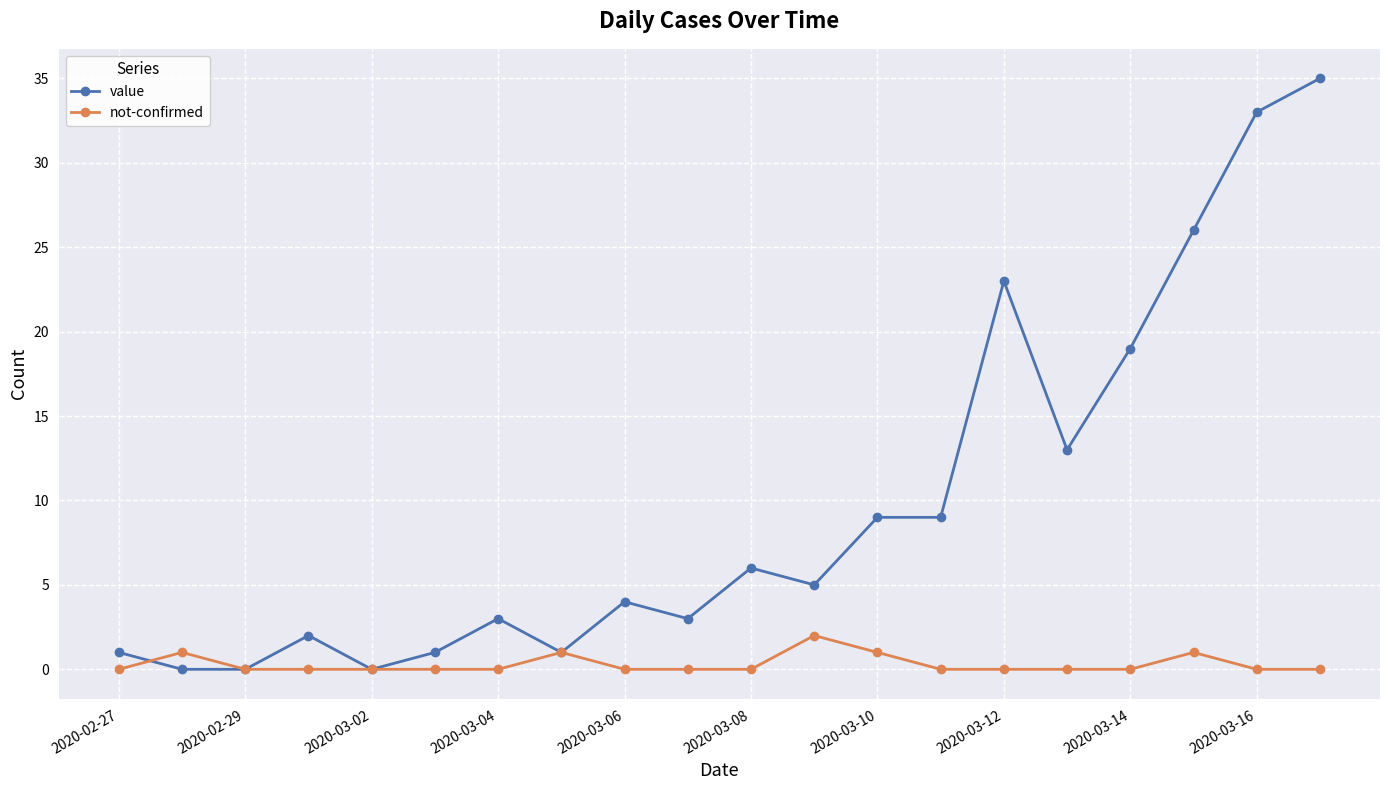

True or false: not-confirmed and value intersect in this chart.

True